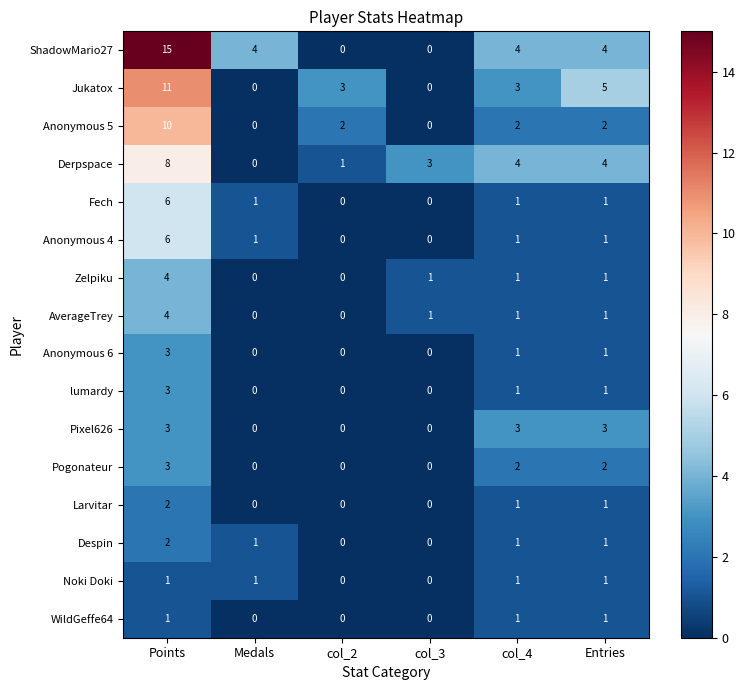

What is the difference between the highest and lowest values at Medals?

4